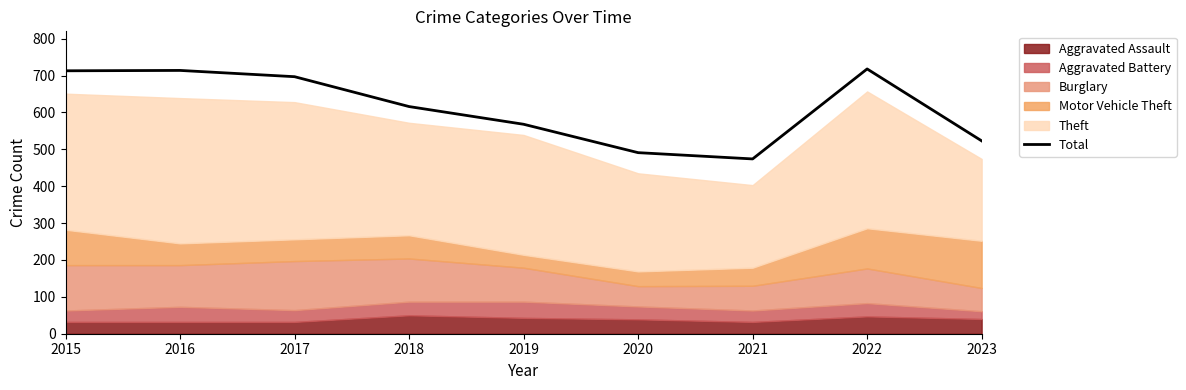

What is the change in value from 2017 to 2023?

-174